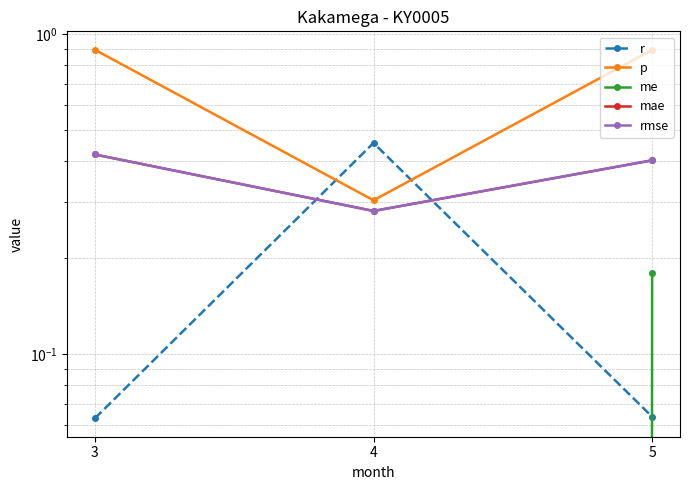

What is the sum of the me values at 4 and 5?

0.1